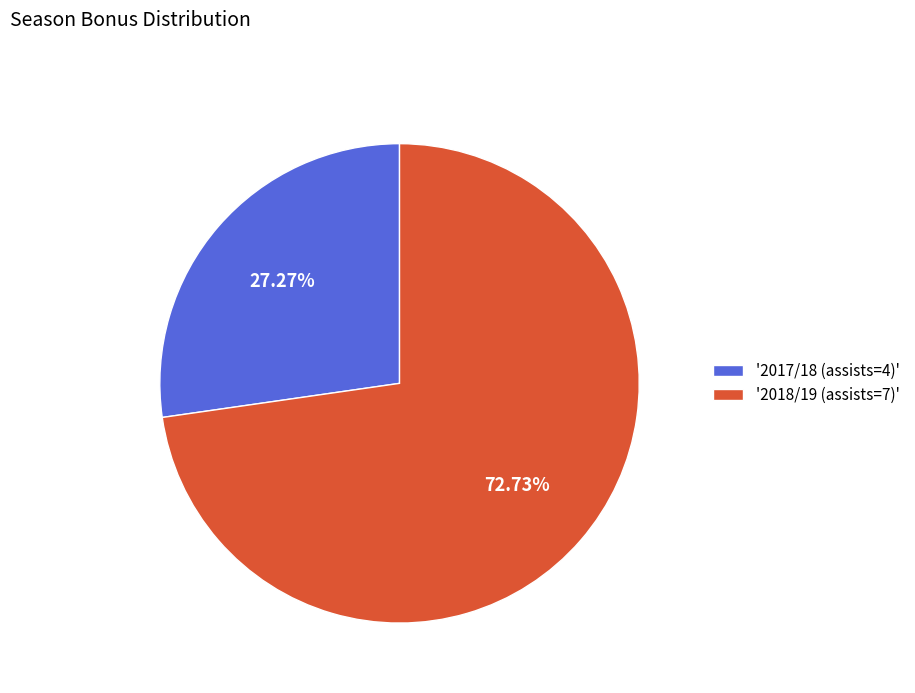

Is the sum of '2018/19 (assists=7)' and '2017/18 (assists=4)' greater than half?

Yes